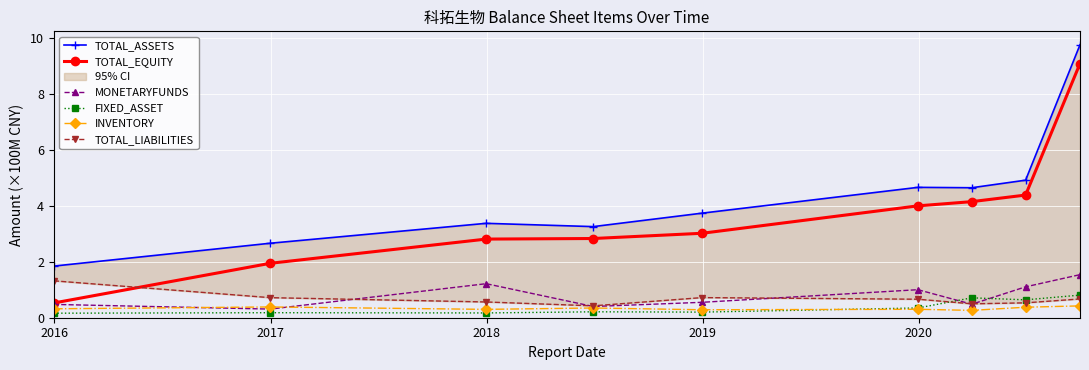

Which series ends up on top after the final intersection of MONETARYFUNDS and INVENTORY?

MONETARYFUNDS